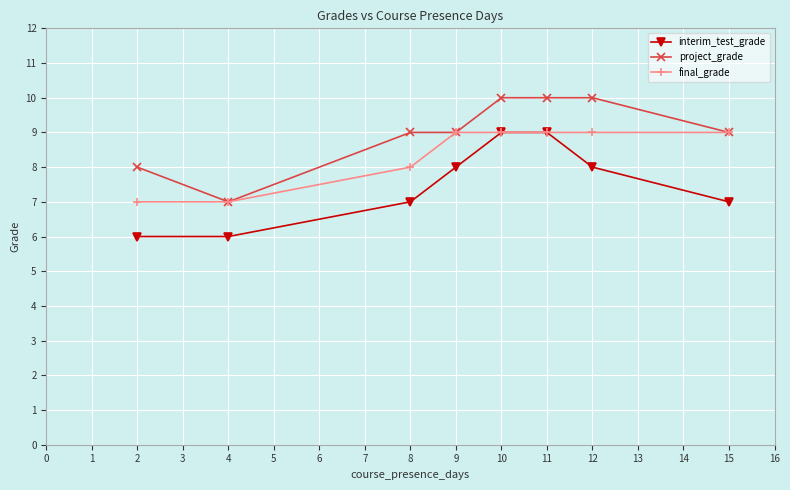

Rank the series by their average value, from highest to lowest.

project_grade, final_grade, interim_test_grade